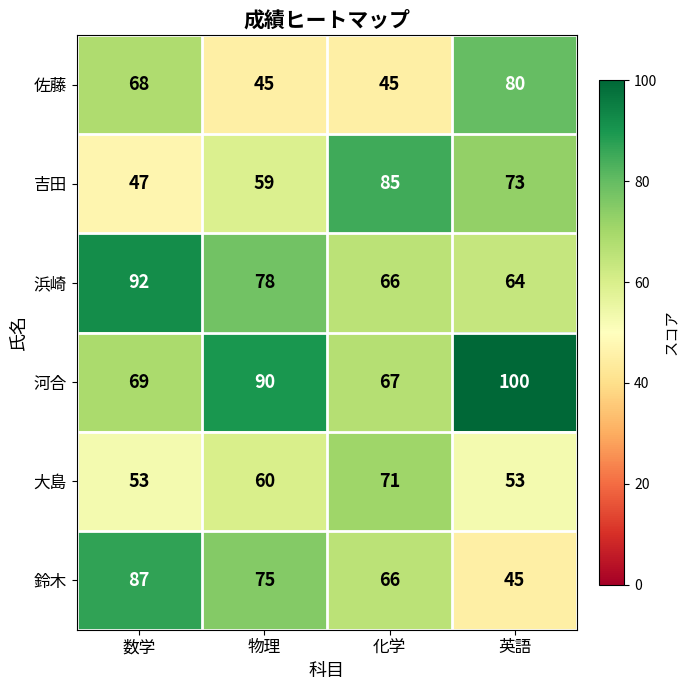

Reading left to right, list all the values displayed in this chart.

佐藤: 68	45	45	80
吉田: 47	59	85	73
浜崎: 92	78	66	64
河合: 69	90	67	100
大島: 53	60	71	53
鈴木: 87	75	66	45